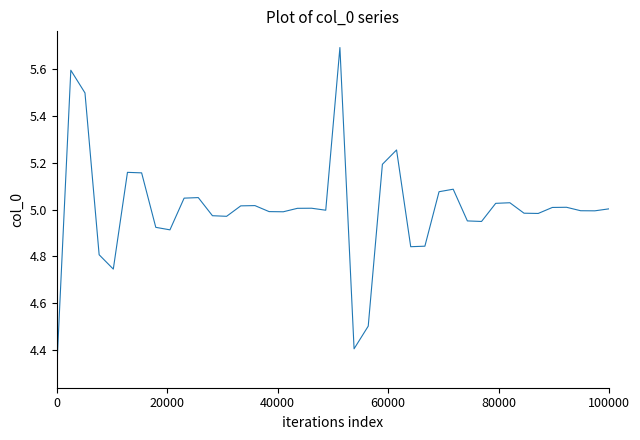

What is the difference between the maximum and minimum values?

1.4